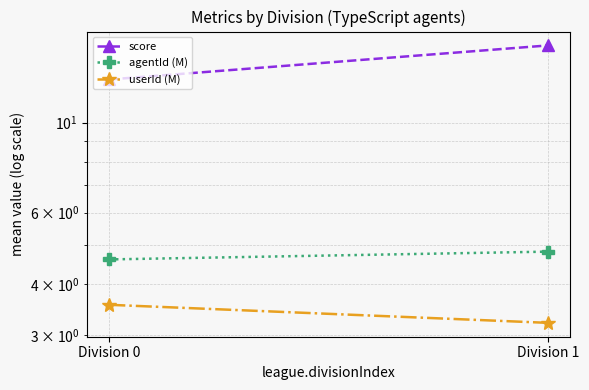

At which label is score closest to 14?

Division 0